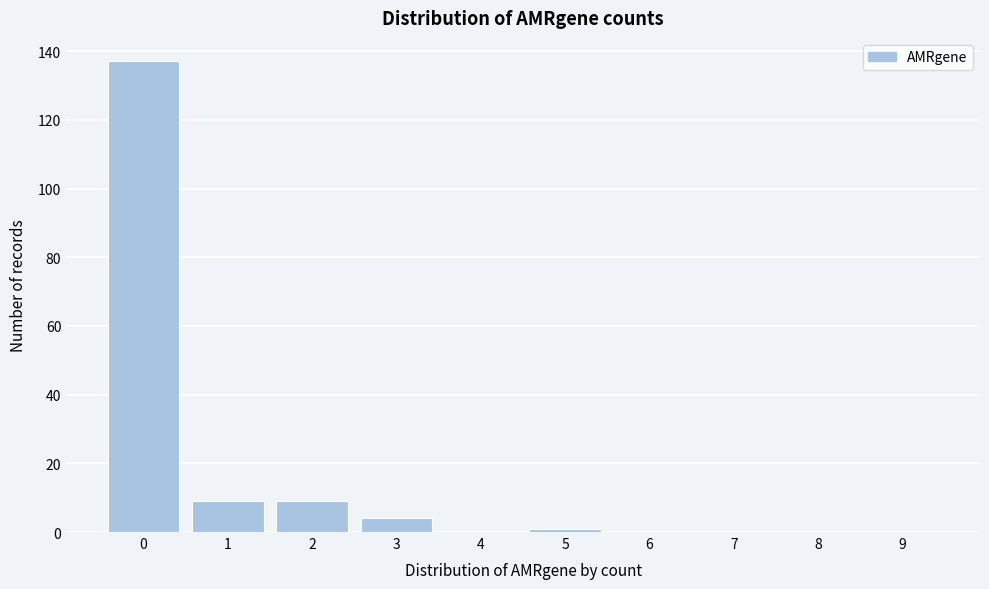

Reading left to right, extract all data points from this chart.

0=137	1=9	2=9	3=4	4=0	5=1	6=0	7=0	8=0	9=0